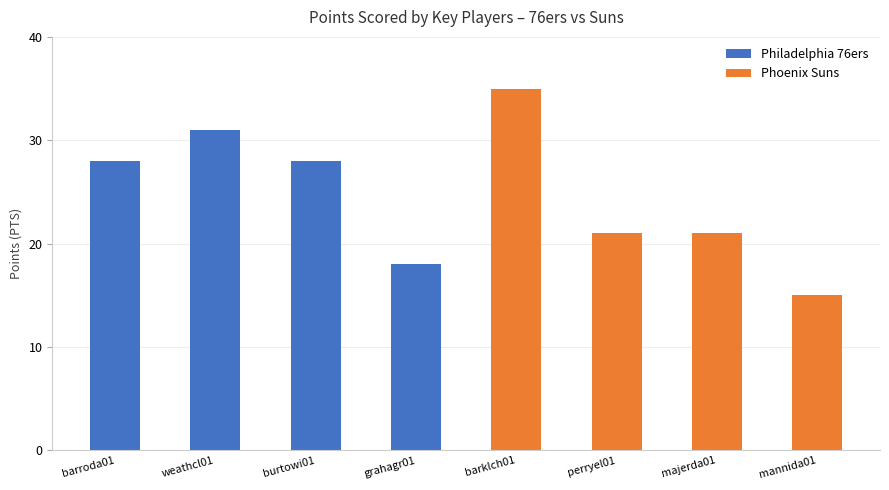

Between weathcl01 and burtowi01, which series saw the biggest shift?

Philadelphia 76ers